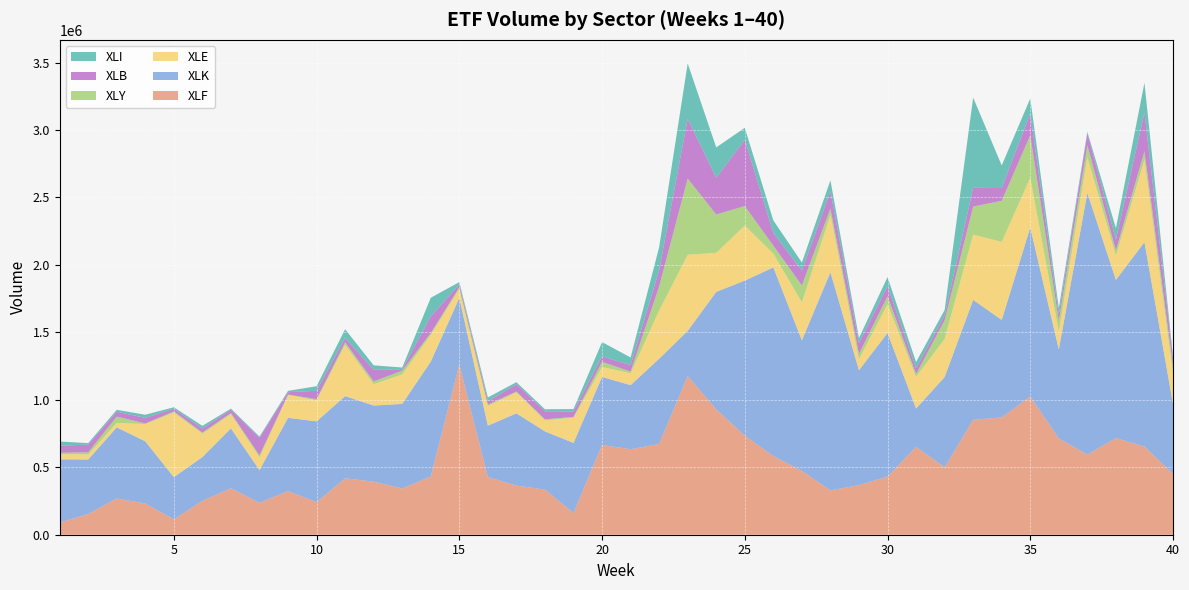

Reading right to left, what are all the values shown in this chart?

XLF: 40=450300	39=654100	38=716100	37=594100	36=714000	35=1024300	34=869800	33=851500	32=500200	31=651600	30=430700	29=368000	28=328500	27=473000	26=583200	25=734500	24=929000	23=1176500	22=672900	21=634000	20=665400	19=161800	18=334600	17=364300	16=427500	15=1263200	14=431500	13=342900	12=393600	11=418000	10=241300	9=323400	8=237000	7=344800	6=251200	5=114200	4=231200	3=268900	2=153800	1=89500
XLK: 40=518800	39=1514500	38=1172500	37=1939200	36=660000	35=1252400	34=722500	33=889000	32=668500	31=283600	30=1064800	29=851600	28=1617100	27=967800	26=1398300	25=1149100	24=871000	23=334400	22=631700	21=474700	20=504300	19=518400	18=431300	17=535400	16=380600	15=492000	14=851700	13=626700	12=563900	11=609500	10=598900	9=543000	8=241500	7=443300	6=324300	5=312300	4=461000	3=526800	2=403900	1=469400
XLE: 40=227200	39=609400	38=180000	37=265400	36=131700	35=369300	34=578000	33=484200	32=282400	31=235400	30=212700	29=81500	28=424600	27=282100	26=101800	25=408200	24=289500	23=564200	22=357600	21=88100	20=73500	19=187500	18=81500	17=155000	16=146900	15=66500	14=198200	13=218600	12=157900	11=380600	10=156000	9=169100	8=94400	7=106100	6=173200	5=478400	4=127800	3=33200	2=37100	1=38600
XLY: 40=53800	39=64700	38=38600	37=88800	36=80000	35=313900	34=305000	33=207900	32=138400	31=20600	30=59600	29=39000	28=47500	27=124800	26=59500	25=144100	24=284300	23=564900	22=178500	21=12700	20=38100	19=5700	18=8300	17=7100	16=8900	15=12000	14=13500	13=27900	12=20900	11=18300	10=8500	9=3800	8=15800	7=7700	6=8900	5=9500	4=4900	3=46900	2=16100	1=9900
XLB: 40=60800	39=286900	38=79800	37=87500	36=47300	35=161400	34=94400	33=138900	32=37200	31=42000	30=74500	29=79300	28=127700	27=109900	26=93600	25=491200	24=272200	23=442800	22=119800	21=47400	20=40600	19=40300	18=59000	17=53100	16=25000	15=21400	14=123300	13=9700	12=86200	11=31900	10=62300	9=17000	8=128000	7=25200	6=28900	5=19800	4=40500	3=35900	2=56700	1=52900
XLI: 40=11800	39=220500	38=85400	37=11400	36=47000	35=112300	34=167500	33=668700	32=39000	31=47000	30=67400	29=38800	28=81600	27=60400	26=93500	25=89100	24=225100	23=410700	22=171200	21=57100	20=106000	19=17700	18=15200	17=15900	16=28700	15=17600	14=138300	13=13600	12=33100	11=64900	10=33800	9=10100	8=10800	7=7700	6=20700	5=10700	4=24000	3=14200	2=11500	1=30600